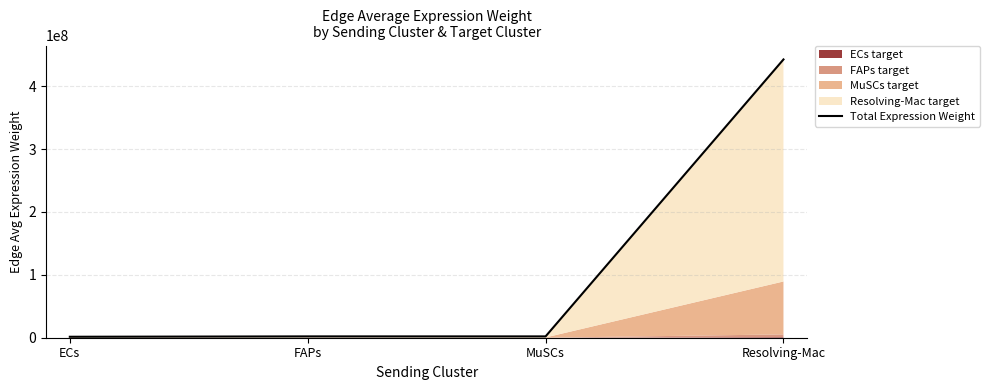

At which category does the data reach its first local peak?

FAPs